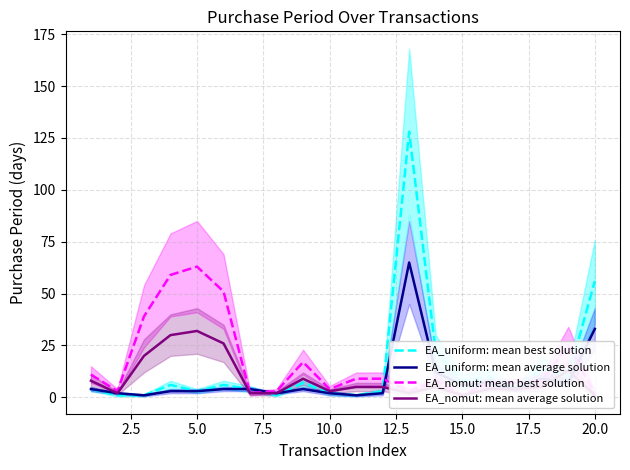

In EA_nomut: mean best solution, how many points are higher than both neighbors (excluding endpoints)?

4